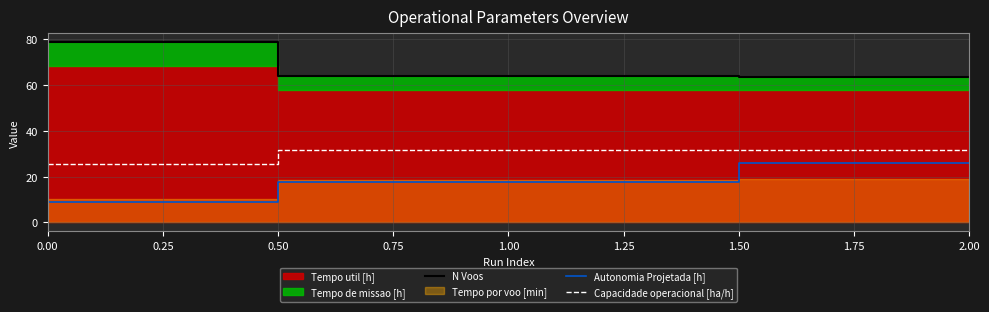

Is the value of Capacidade operacional [ha/h] at 2.00 greater than the value of Autonomia Projetada [h] at 1.00?

Yes